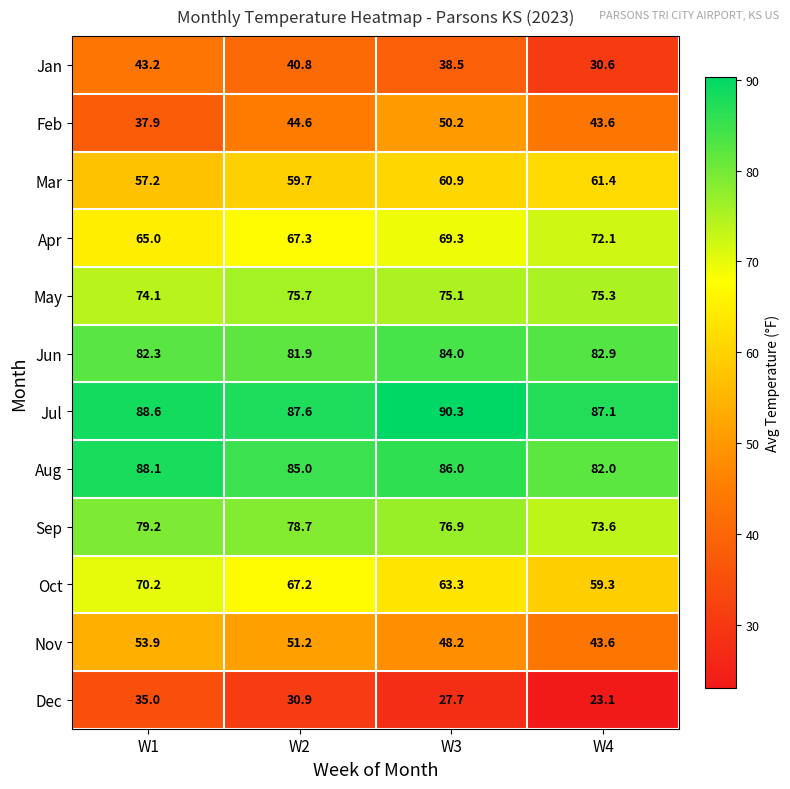

At how many categories does at least one series exceed 48?

4